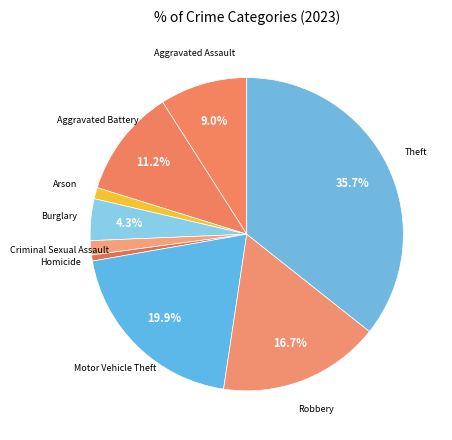

To the nearest percent, what is the difference between the largest and smallest slice percentages?

35%